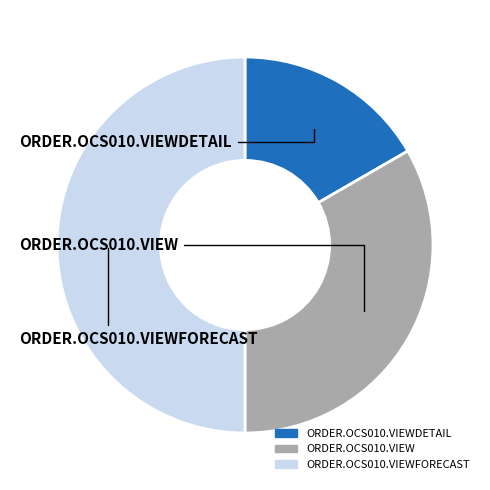

How many segments does this pie chart have?

3